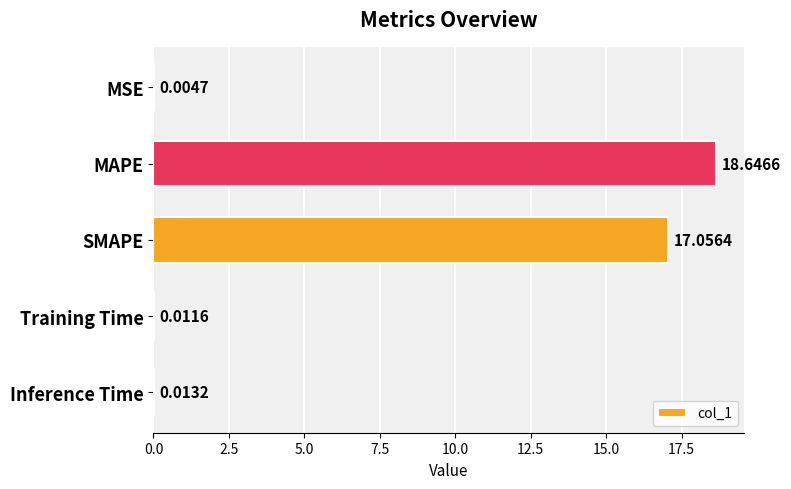

Between Inference Time and MSE, which is larger?

Inference Time